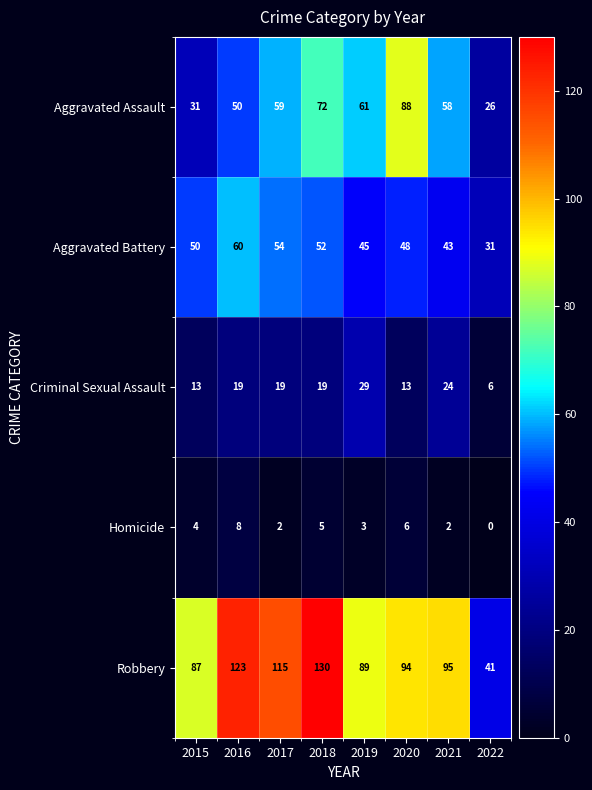

Which series has the largest total across all categories?

Robbery